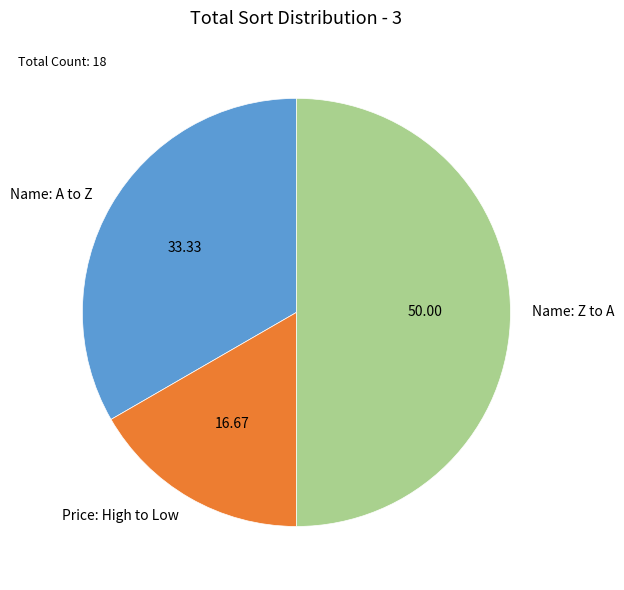

Which category has the biggest portion of the pie?

Name: Z to A